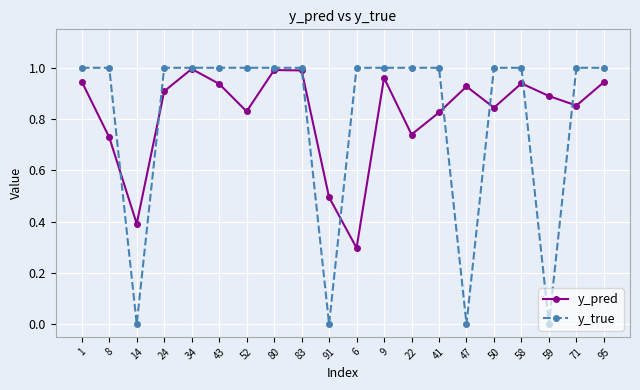

Is the value of y_pred at 43 greater than the value of y_true at 58?

No